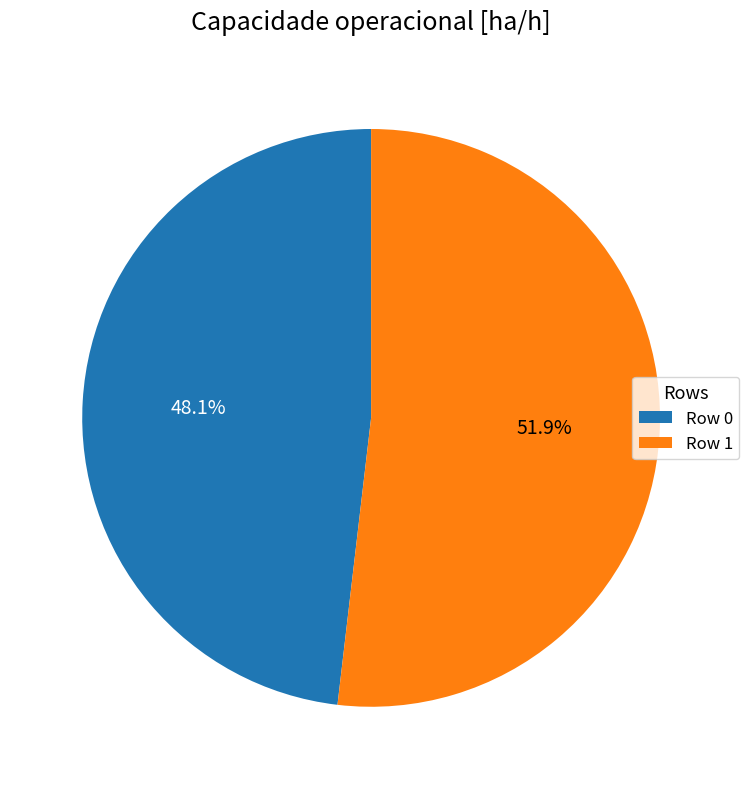

Is there any slice that represents more than half of the pie?

Yes